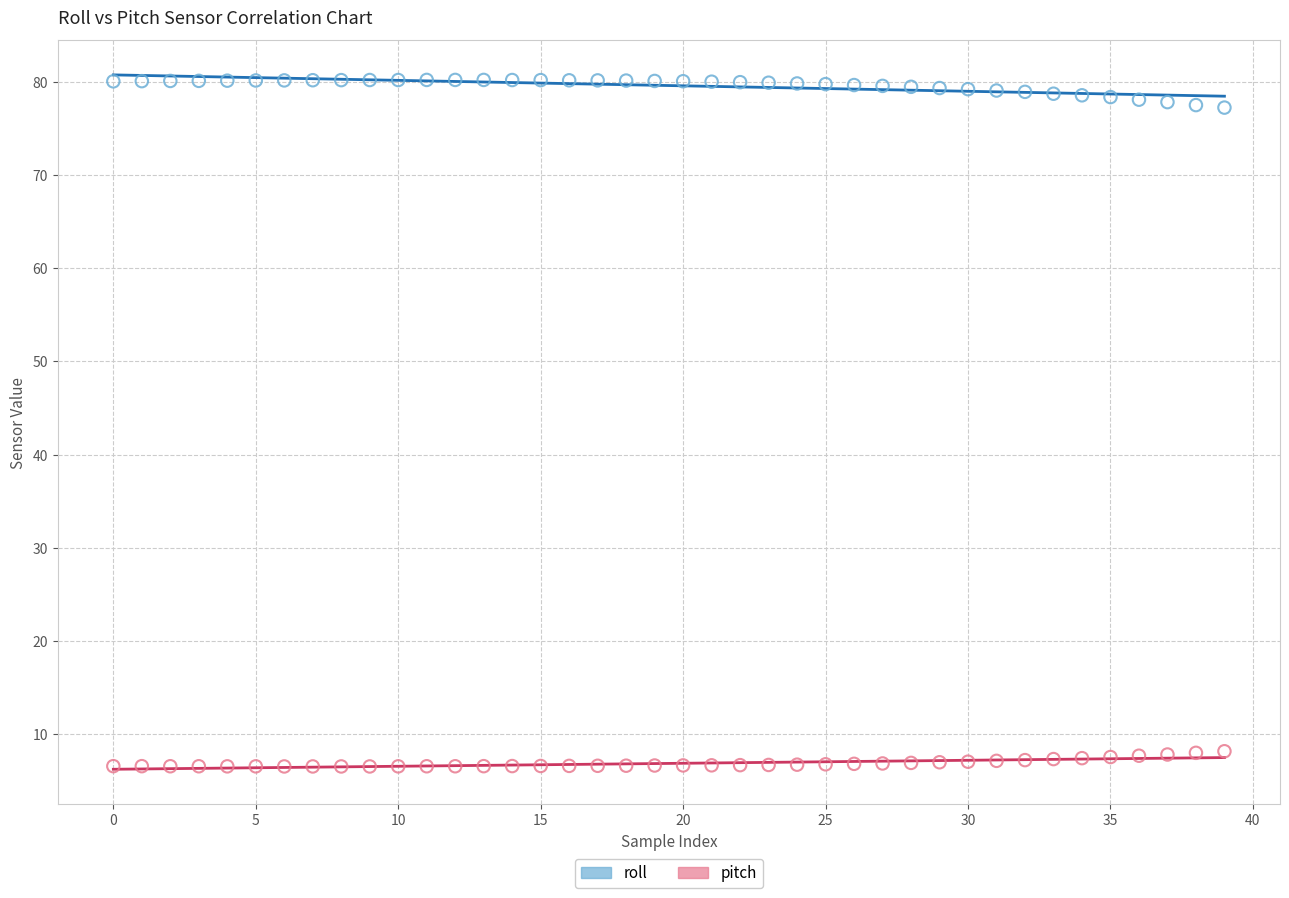

Which series contains the lowest Y value?

pitch